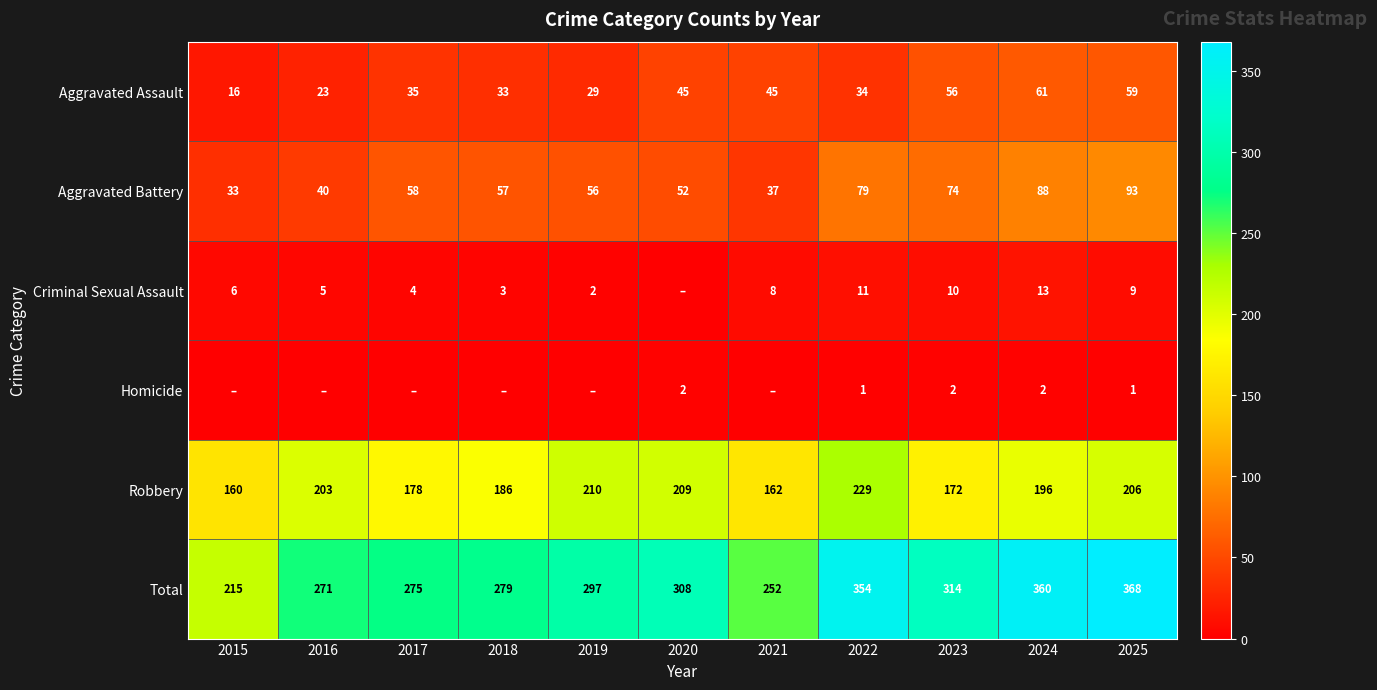

How many data points in Robbery are less than 196?

5